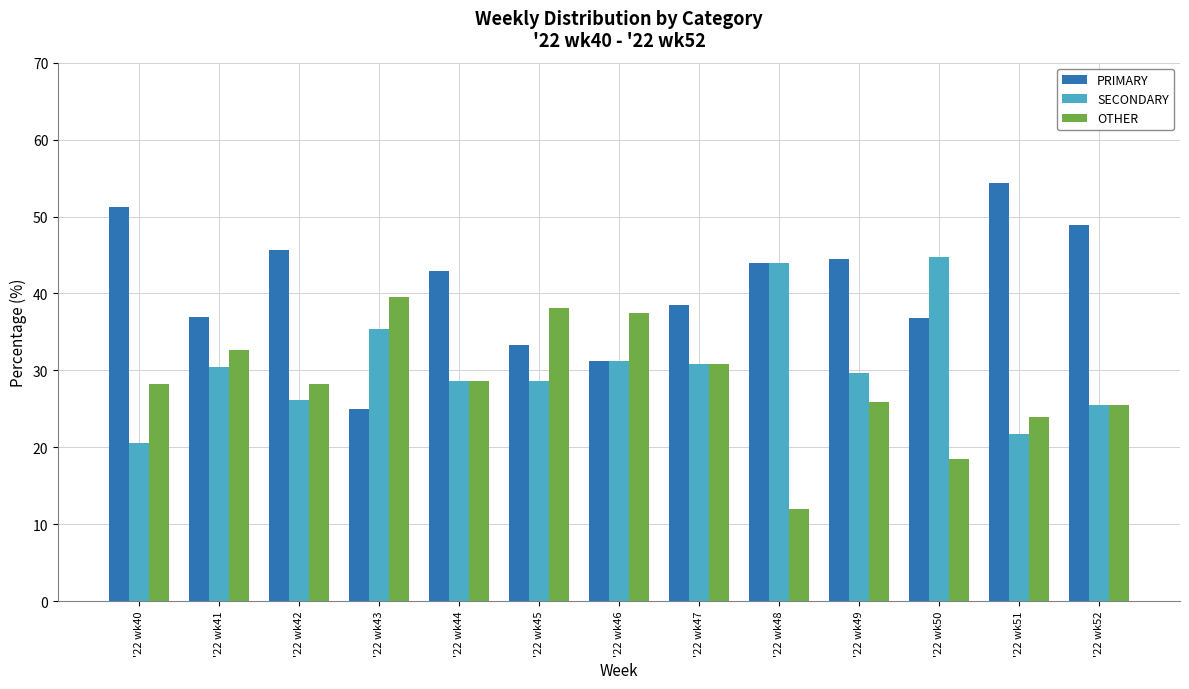

What is the spread (max minus min) of values at '22 wk42?

19.6